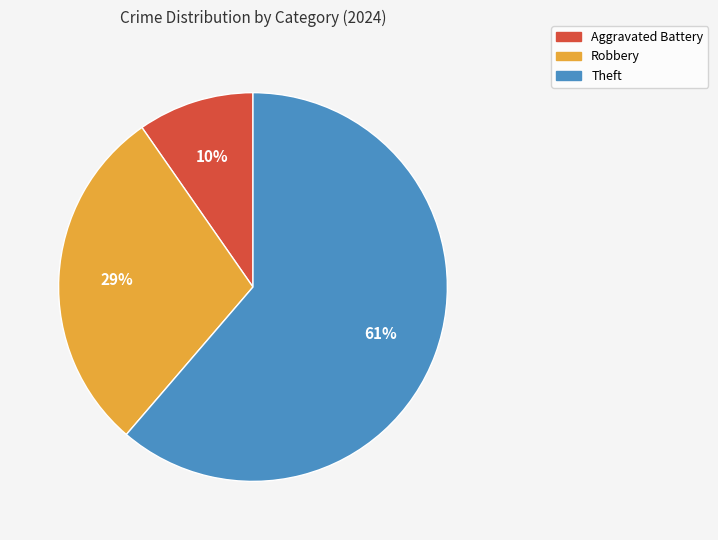

Is Aggravated Battery the majority of the pie?

No